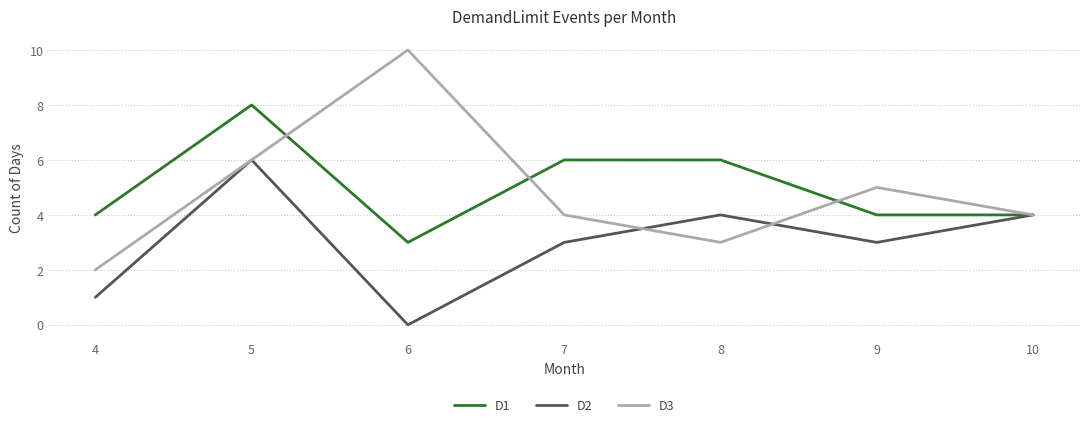

Is the value of D3 at 7 greater than the value of D1 at 7?

No